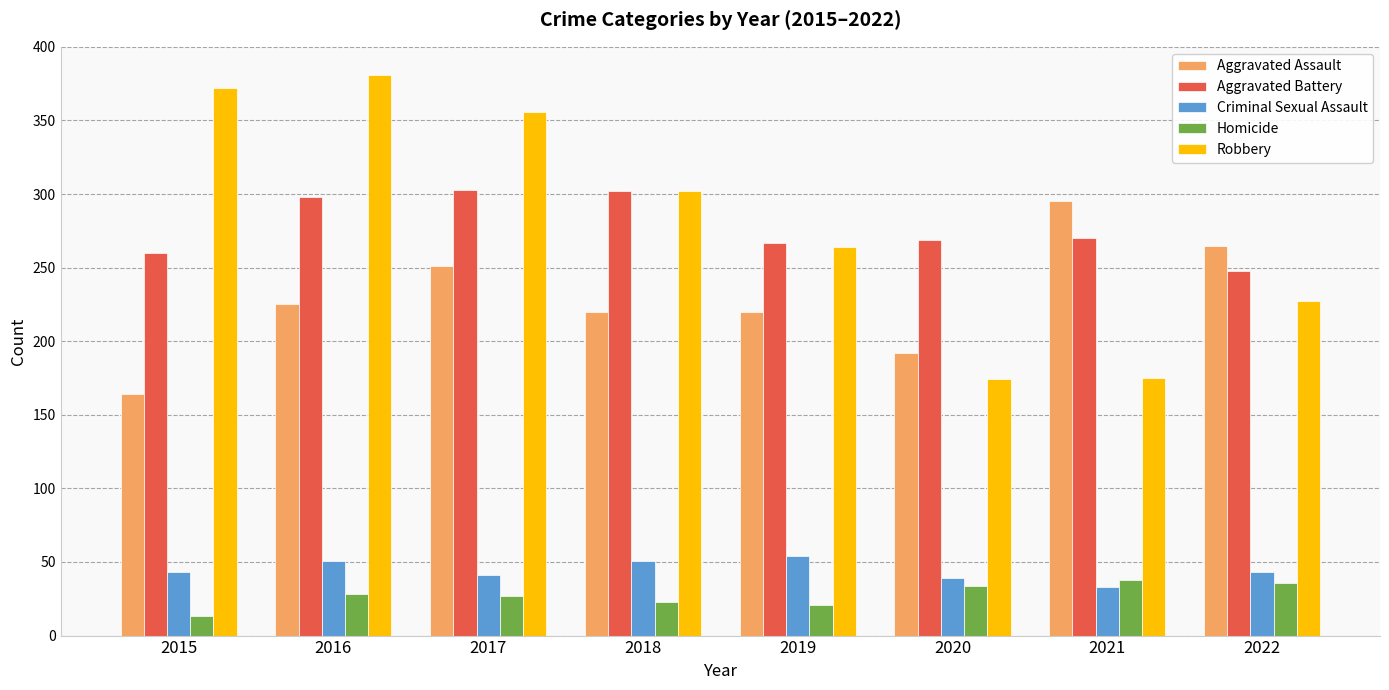

The value of Robbery at 2020 is 174. True or false?

True